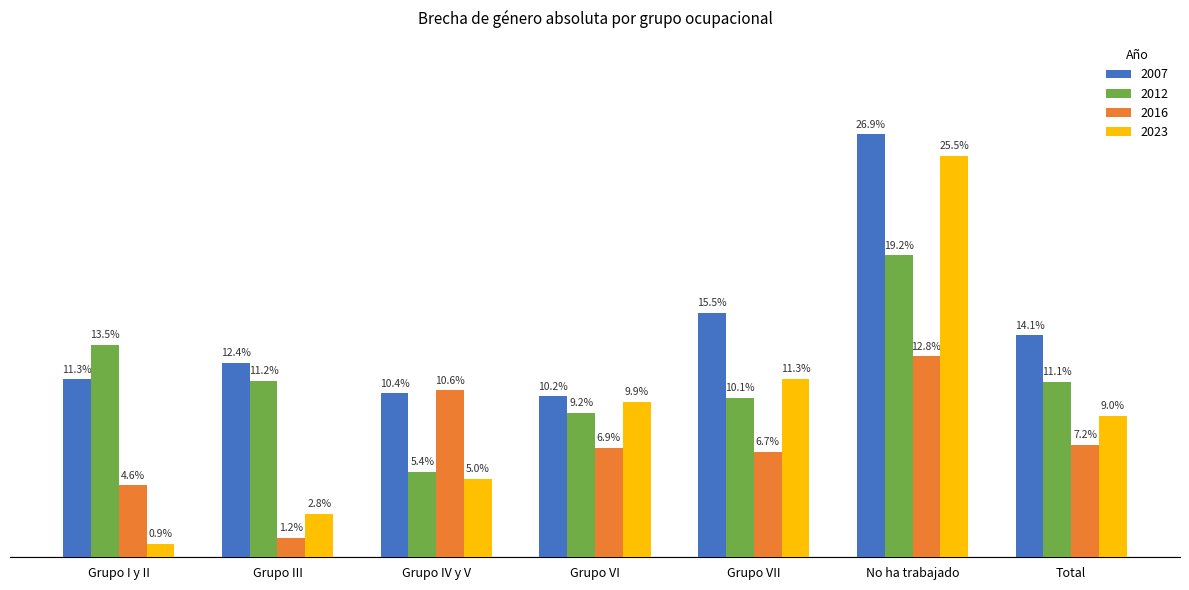

The 2007 series shows 10.4 at Grupo IV y V. True or false?

True